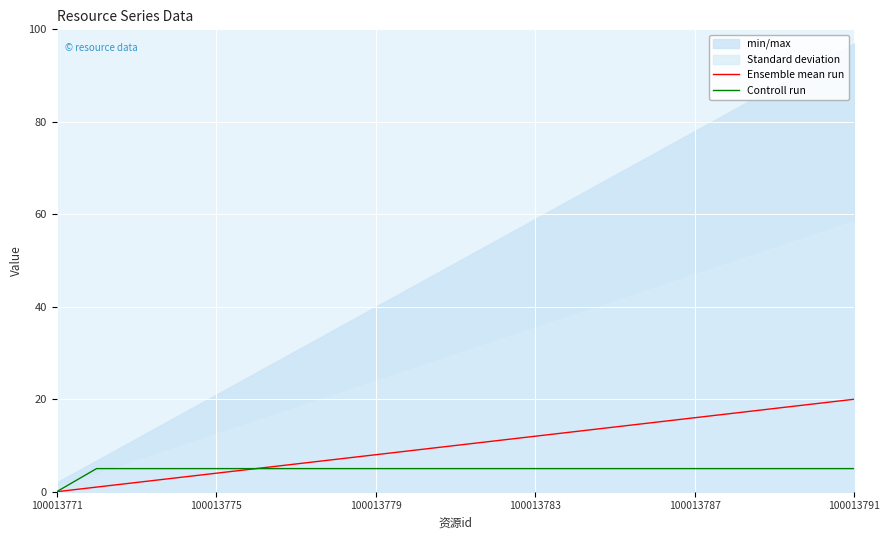

Is this an area chart (filled region under the line)?

No